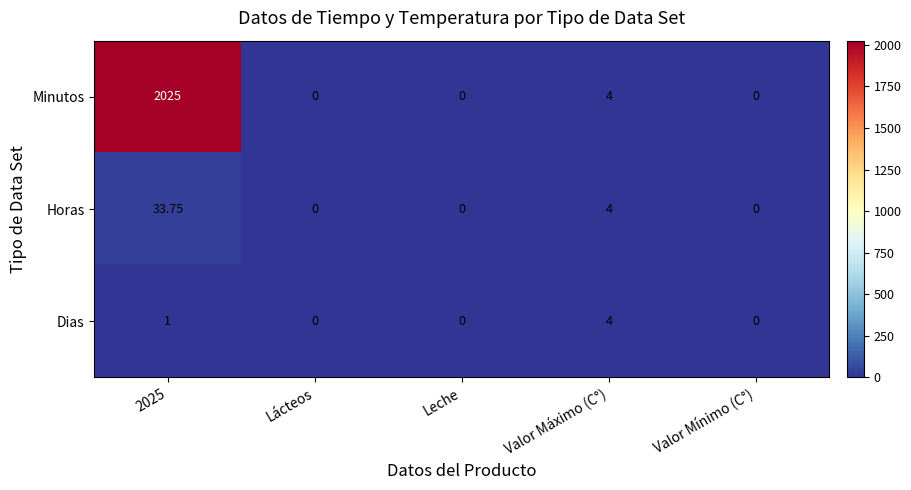

List the series in order of their peak value, lowest first.

Dias, Horas, Minutos